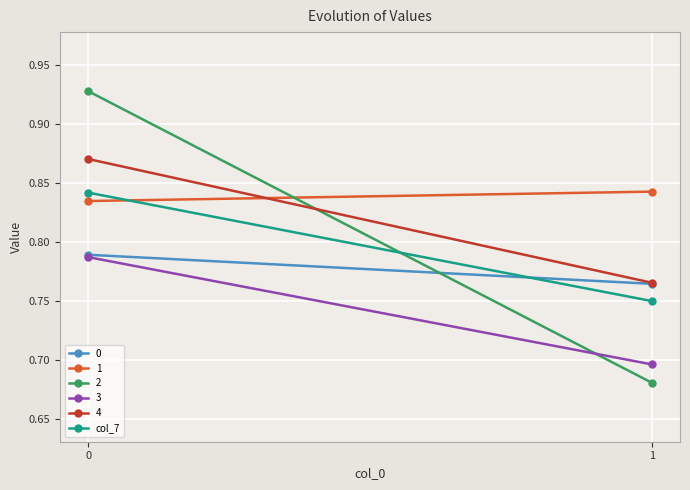

What is the sum of all values?

1.6